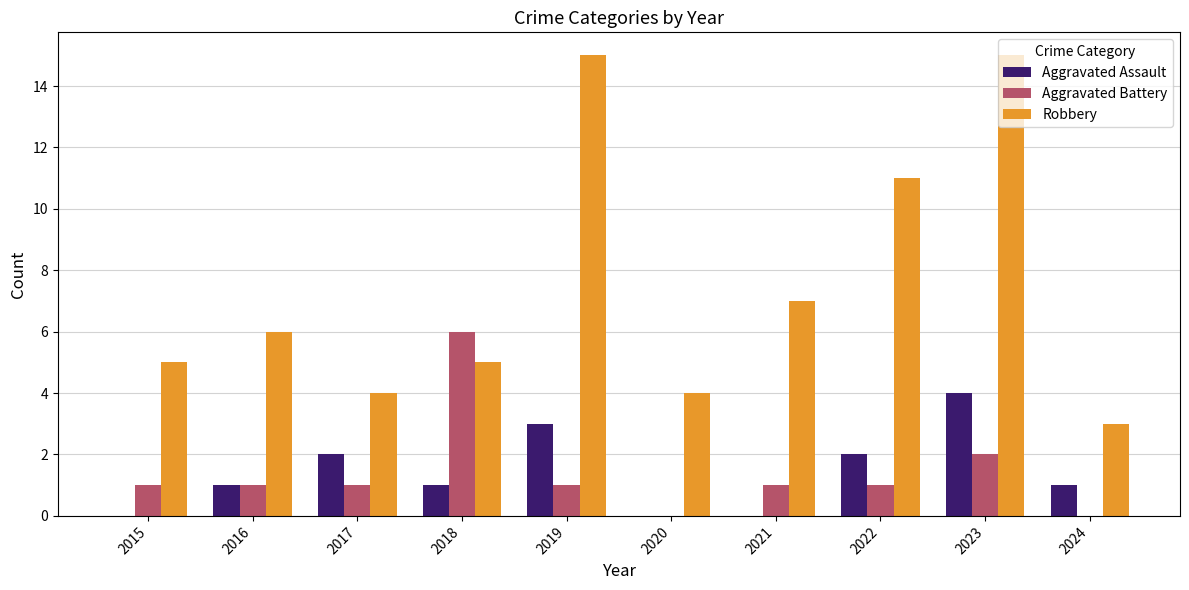

At which label does Aggravated Assault reach its peak?

2023